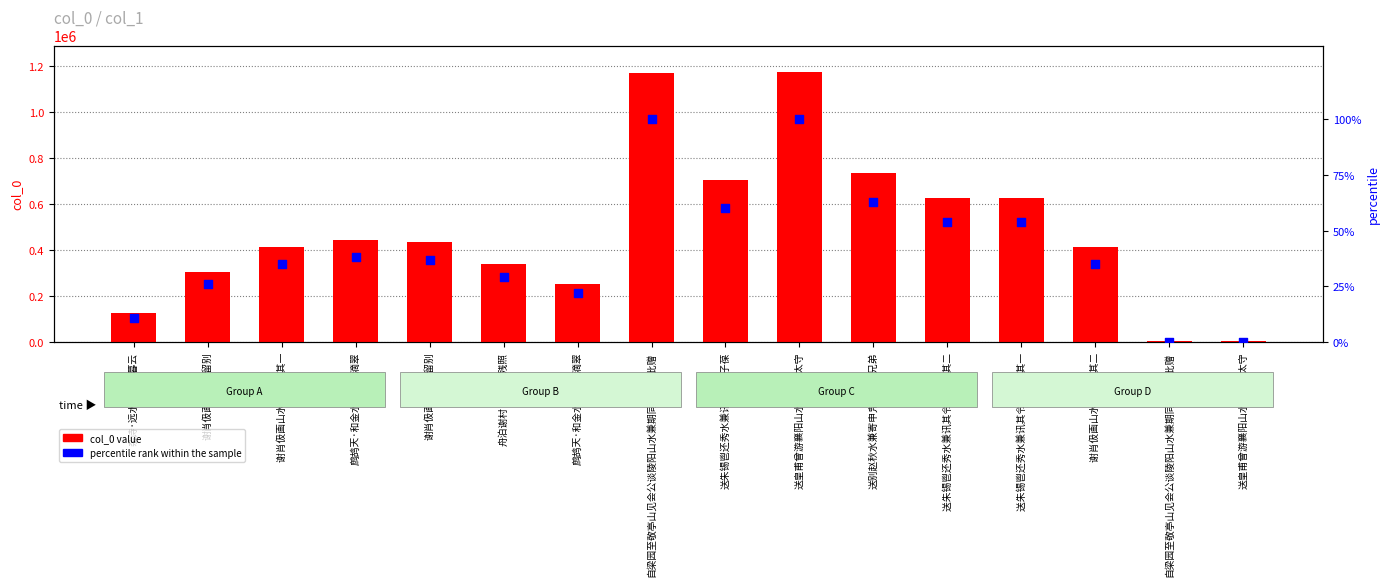

What are all the series names shown in the legend?

col_0 value, percentile rank within the sample